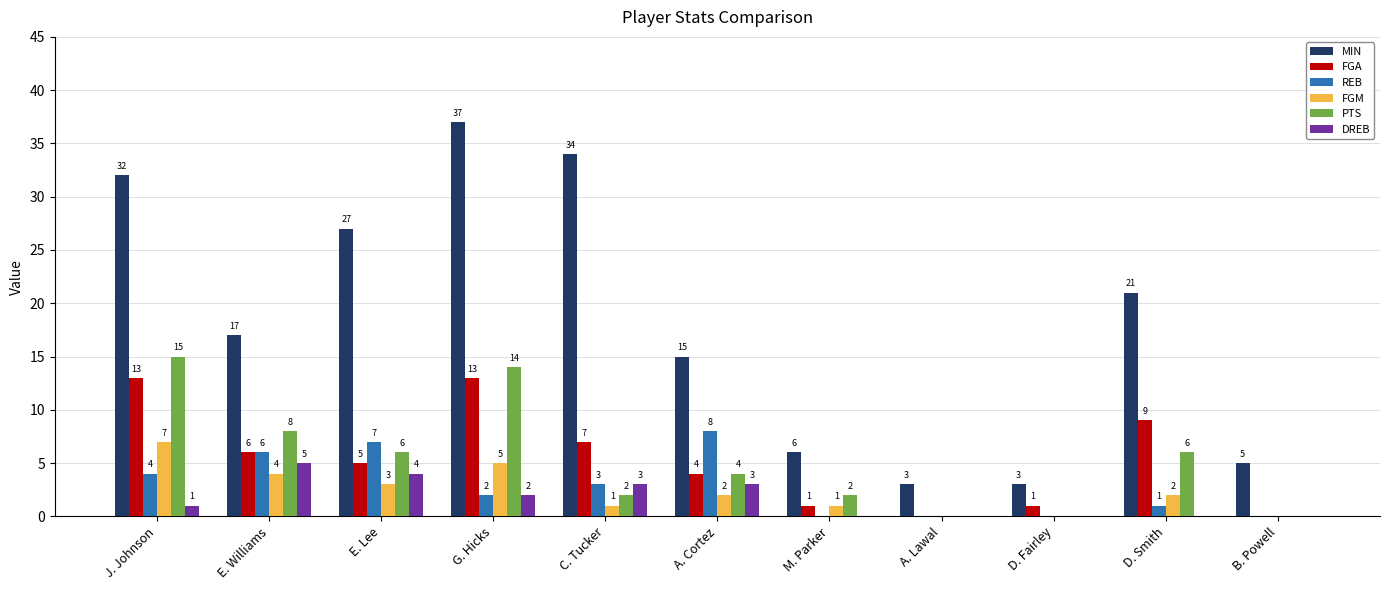

What is the greatest value displayed?

37